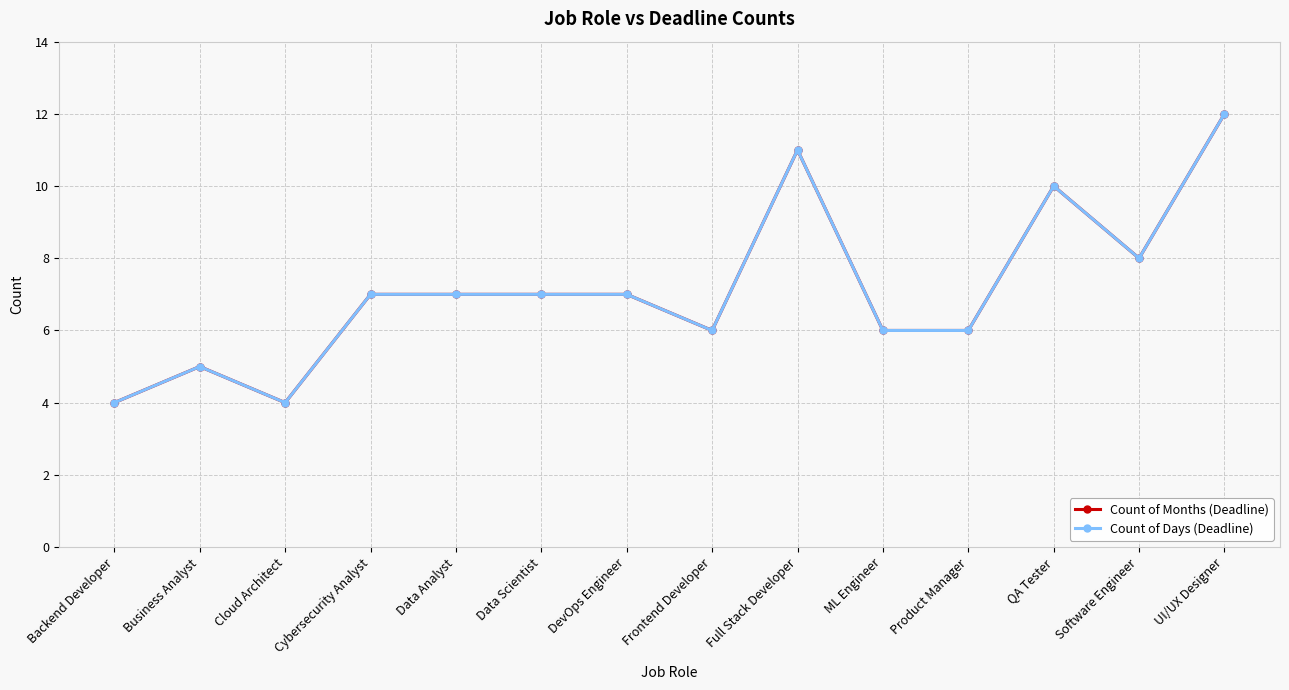

Is it true that Count of Days (Deadline) equals 7 at Cybersecurity Analyst?

True